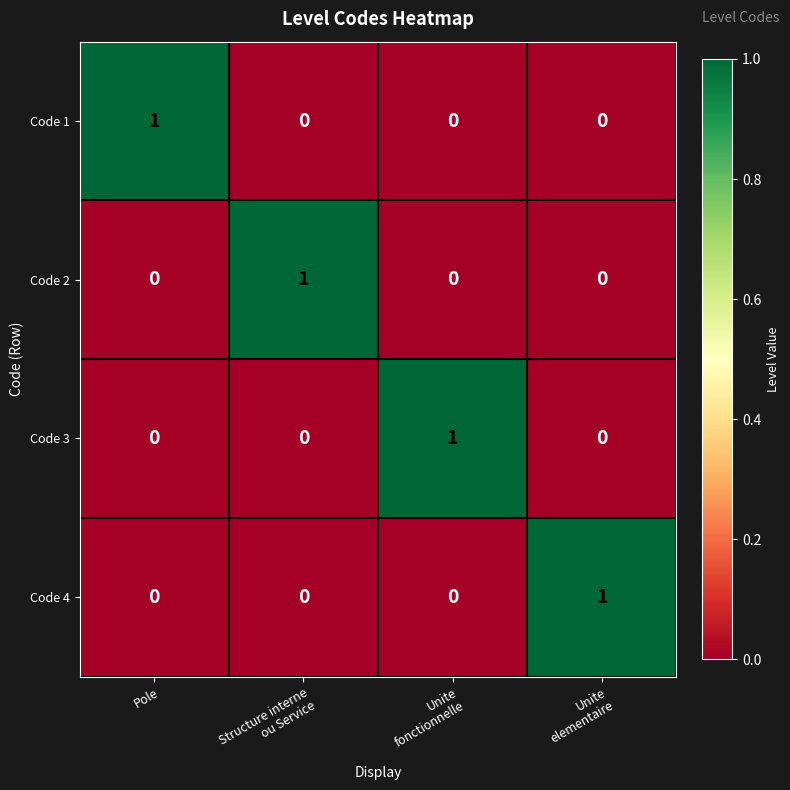

How many Code 2 values are between 0 and 1?

4